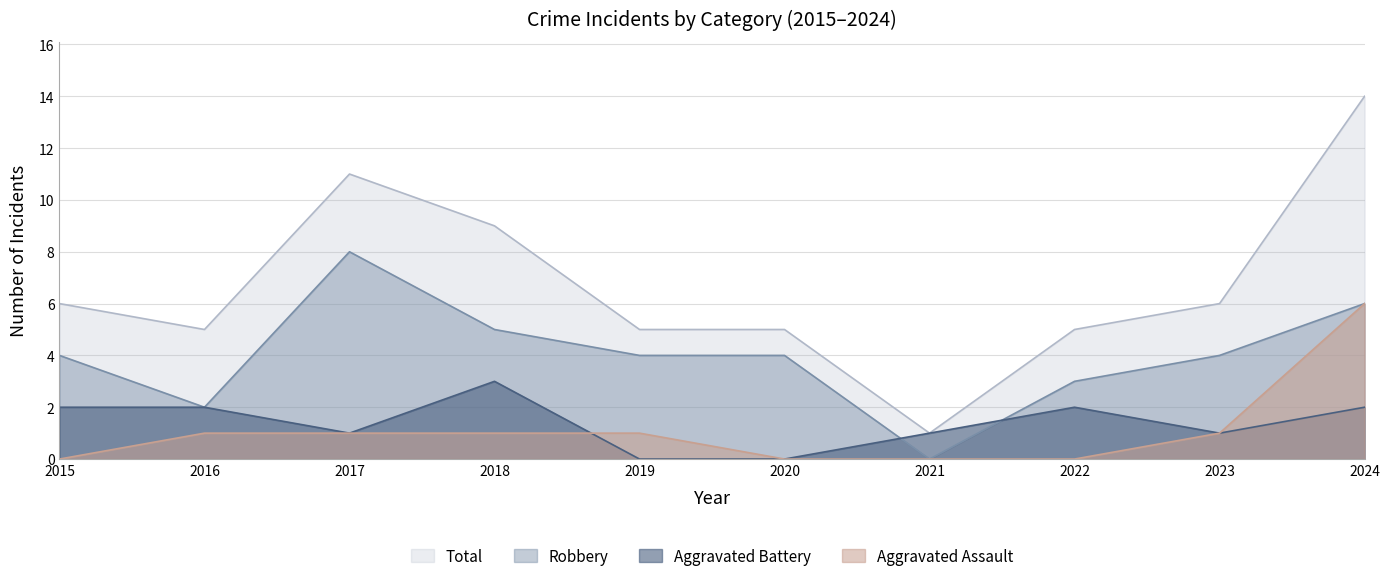

At which category does Aggravated Battery reach its first local valley?

2017